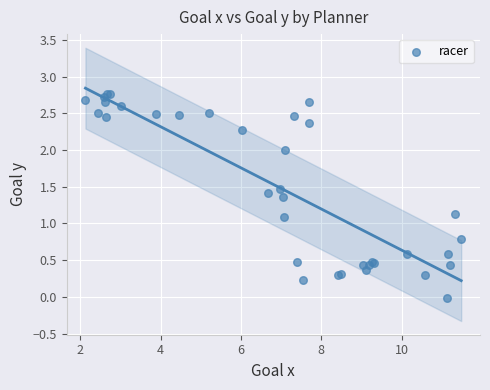

What Y value in the scatter plot is closest to 1?

1.1